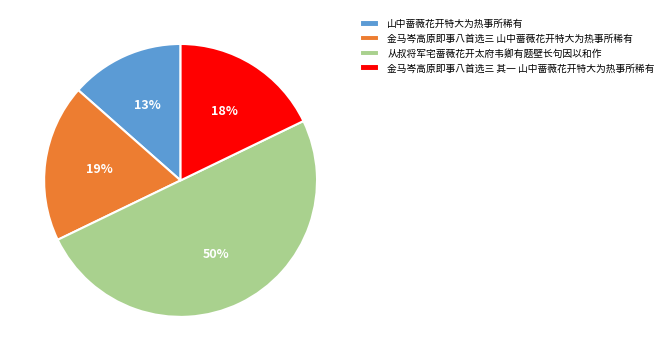

To the nearest percent, what is the combined percentage of 从叔将军宅蔷薇花开太府韦卿有题壁长句因以和作 and 金马岑高原即事八首选三 其一 山中蔷薇花开特大为热事所稀有?

68%